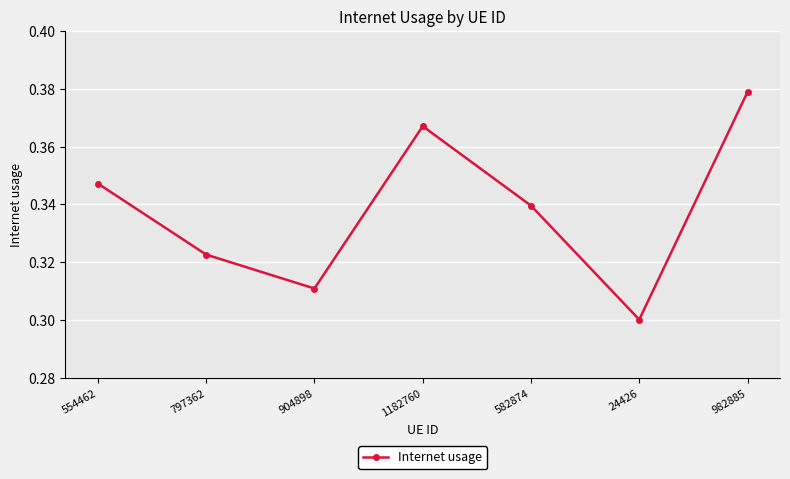

Between 582874 and 24426, which is larger?

582874